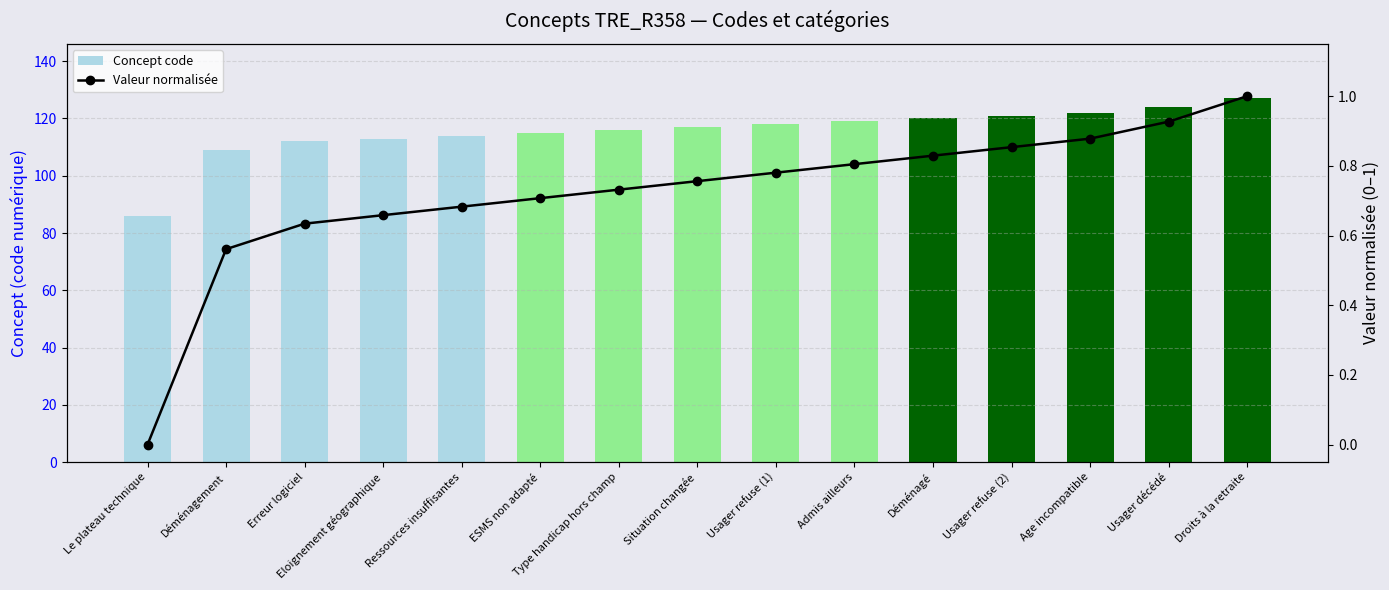

What is the sum of the Concept code values at Usager refuse (1) and Age incompatible?

240.0